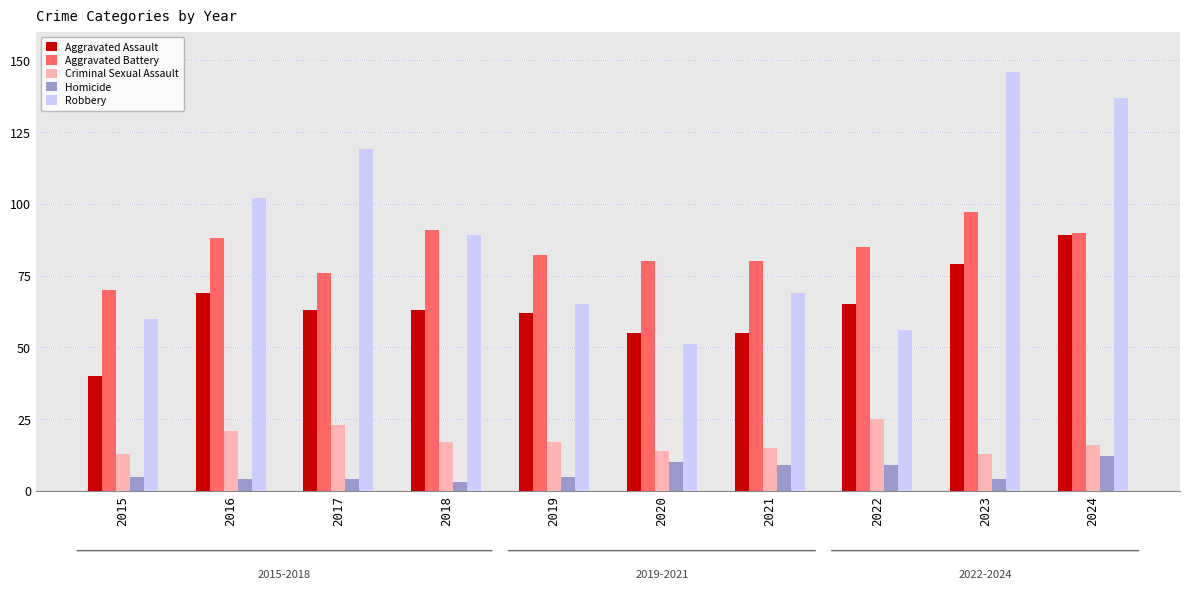

What value does the Aggravated Battery series have at 2018, to the nearest 5?

90